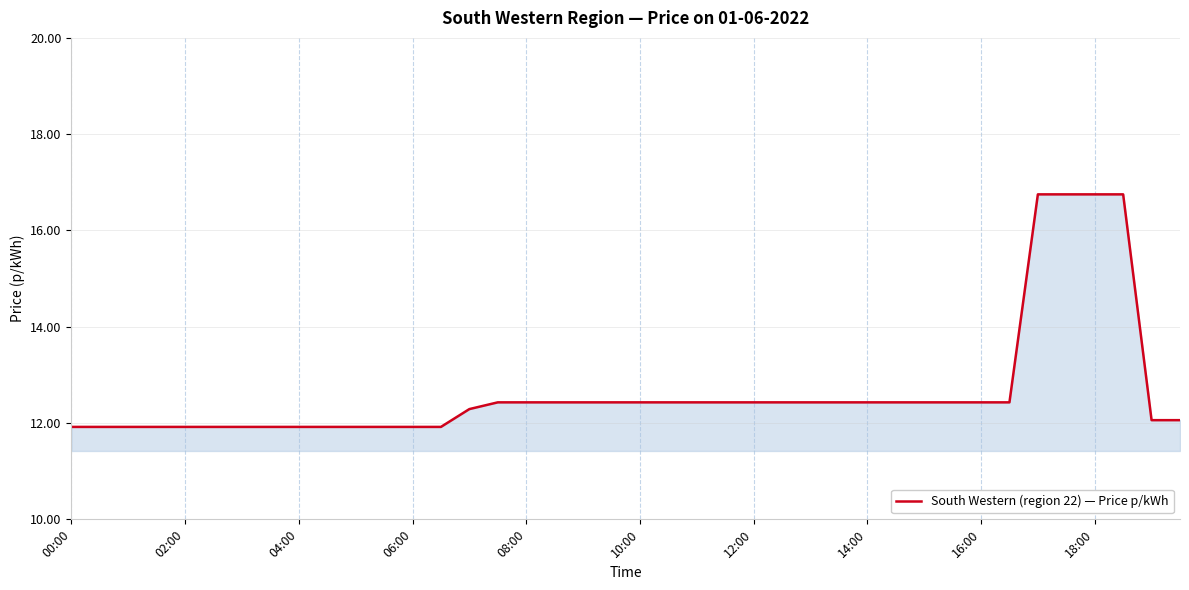

What is the maximum value shown in the chart?

16.8